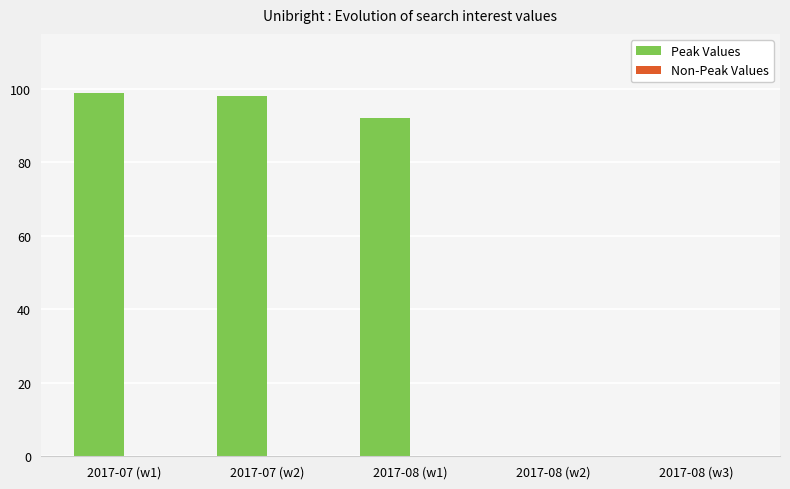

What is the maximum value shown in the chart?

99